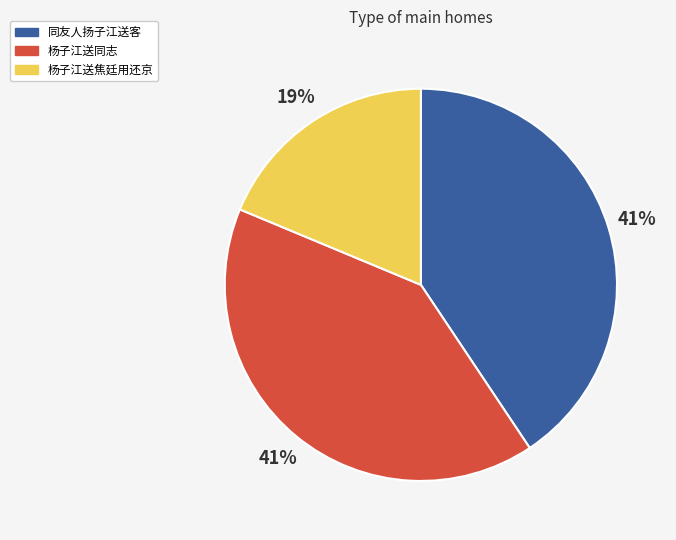

True or false: 同友人扬子江送客 accounts for 28% of the total.

False